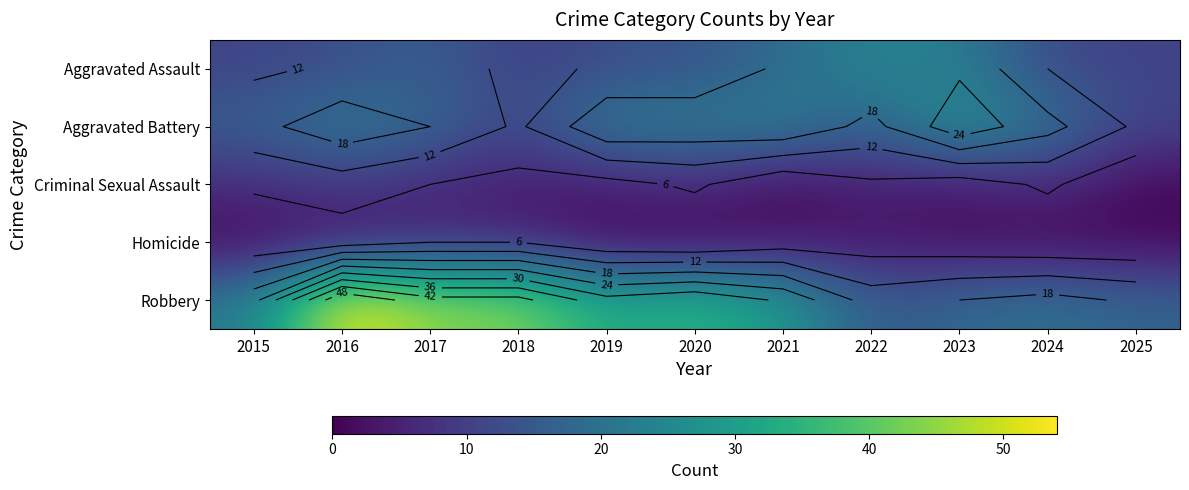

Is the value of Criminal Sexual Assault at 2020 greater than the value of Homicide at 2016?

Yes